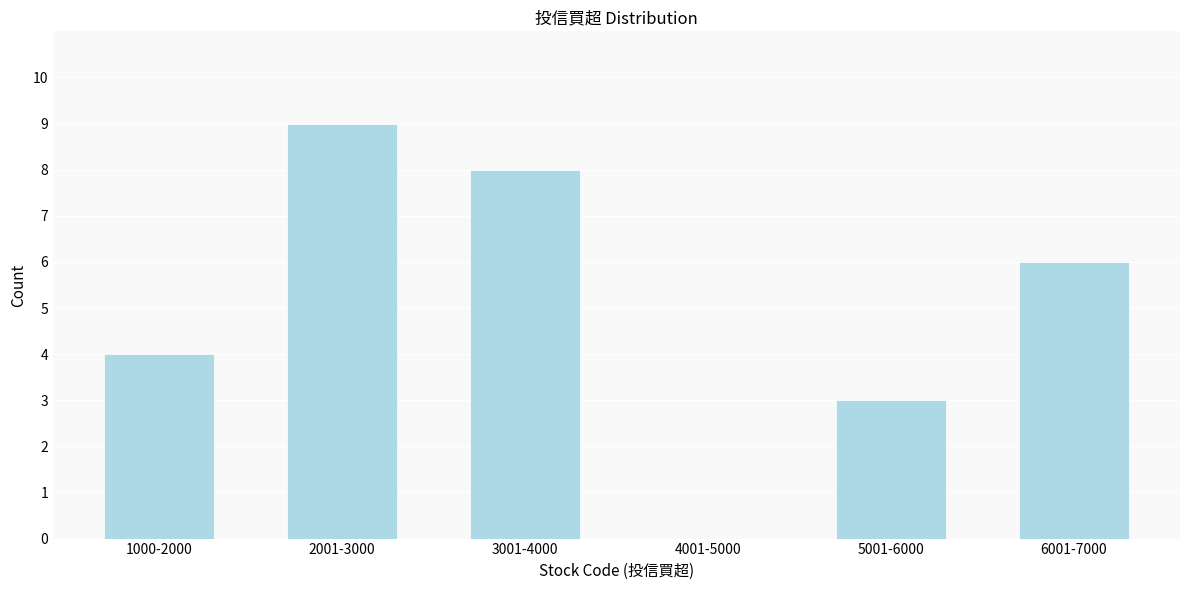

Reading right to left, what are all the values shown in this chart?

6001-7000=6	5001-6000=3	4001-5000=0	3001-4000=8	2001-3000=9	1000-2000=4